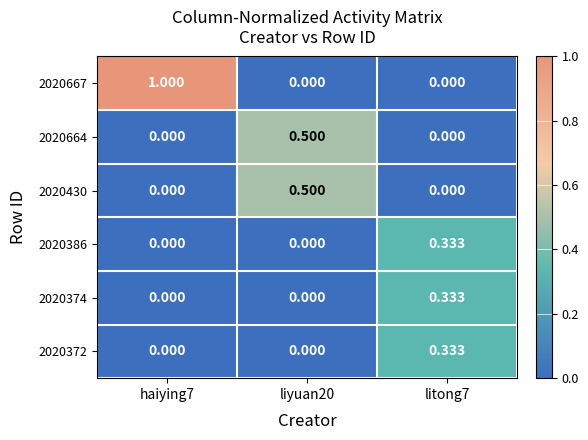

How many distinct data groups are displayed?

6